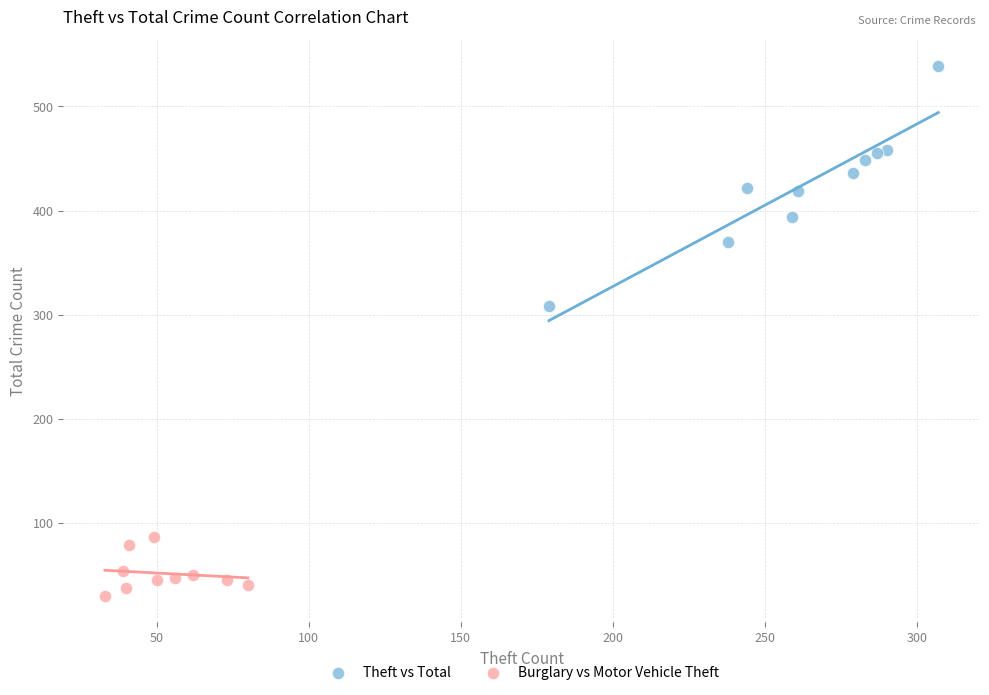

Which series contains the highest Y value?

Theft vs Total